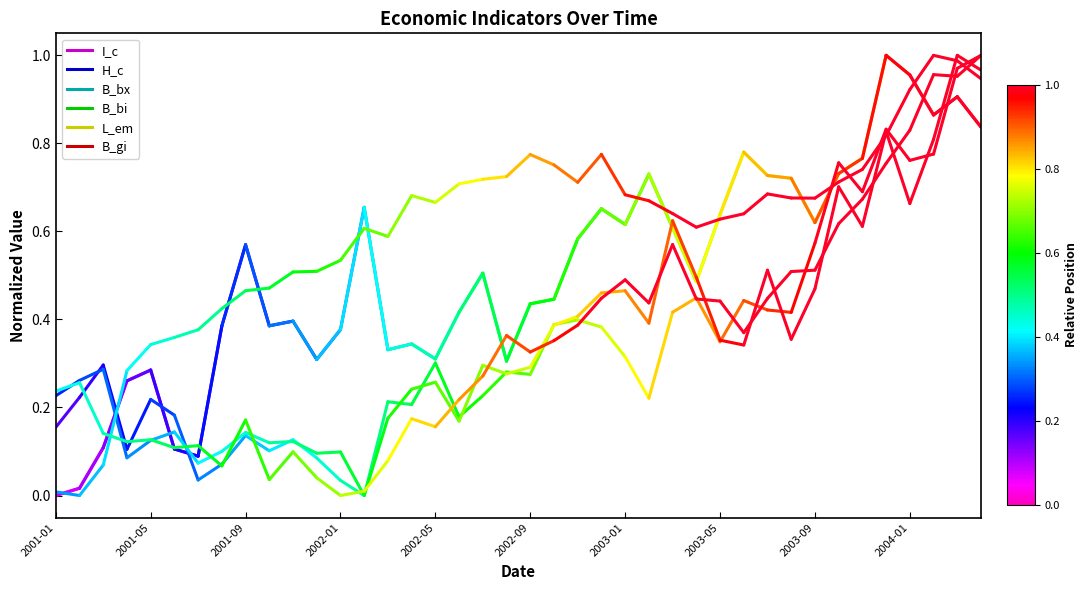

Read the B_bx value at 2001-01.

0.2